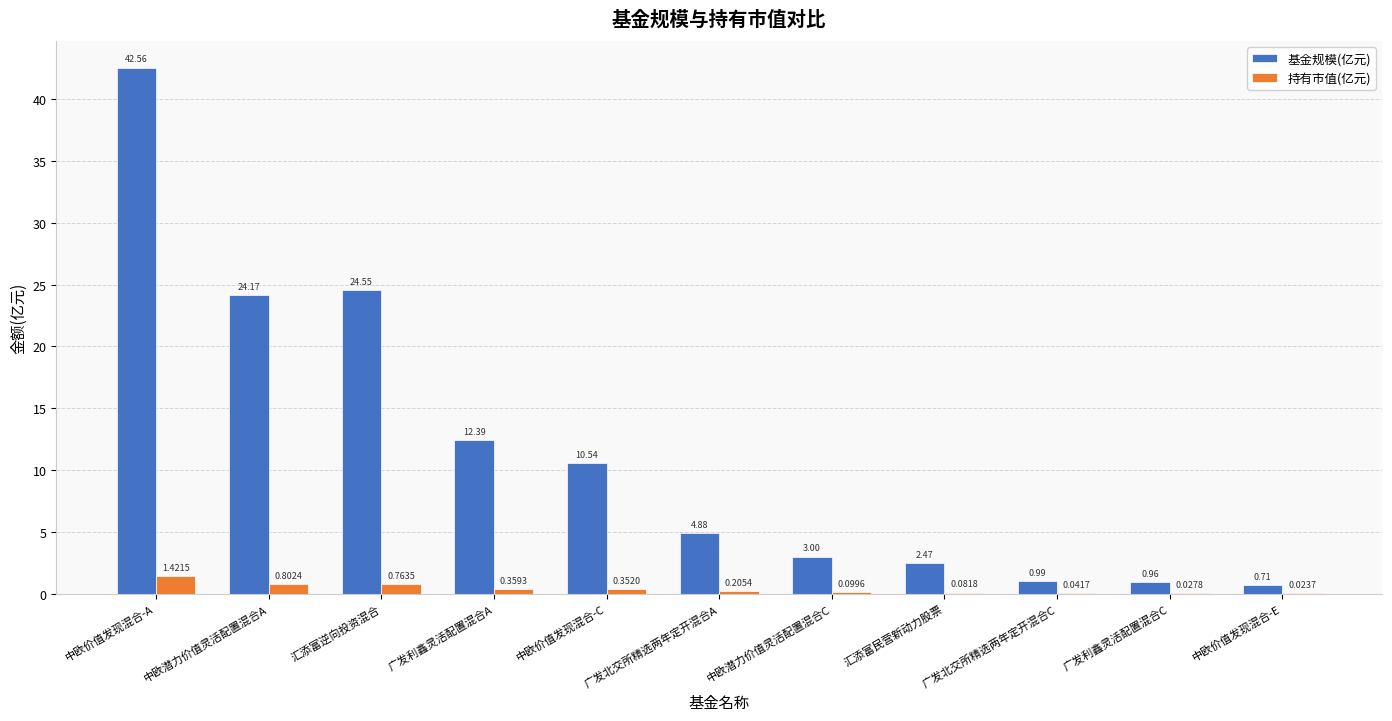

True or false: 基金规模(亿元) has a value of 24.2 at 中欧潜力价值灵活配置混合A.

True